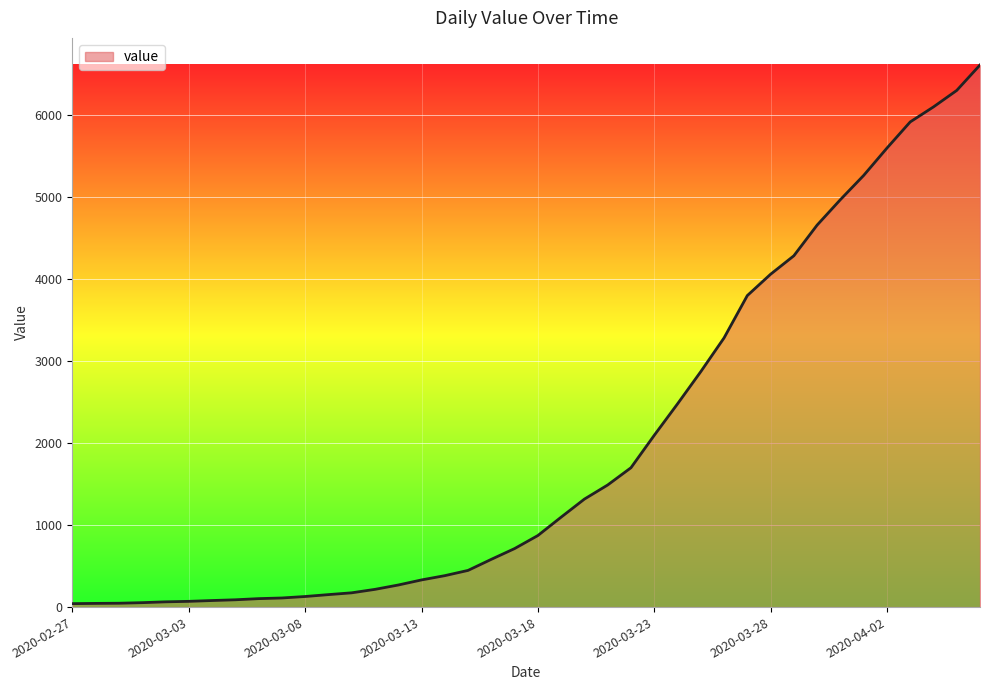

What is the greatest value displayed?

6606